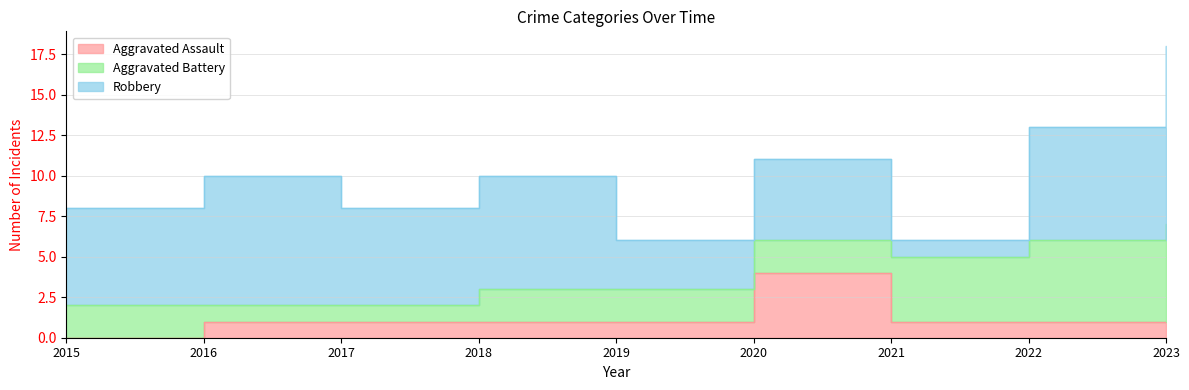

Reading left to right, list all the values displayed in this chart.

Aggravated Assault: 0	1	1	1	1	4	1	1	1
Aggravated Battery: 2	1	1	2	2	2	4	5	6
Robbery: 6	8	6	7	3	5	1	7	11